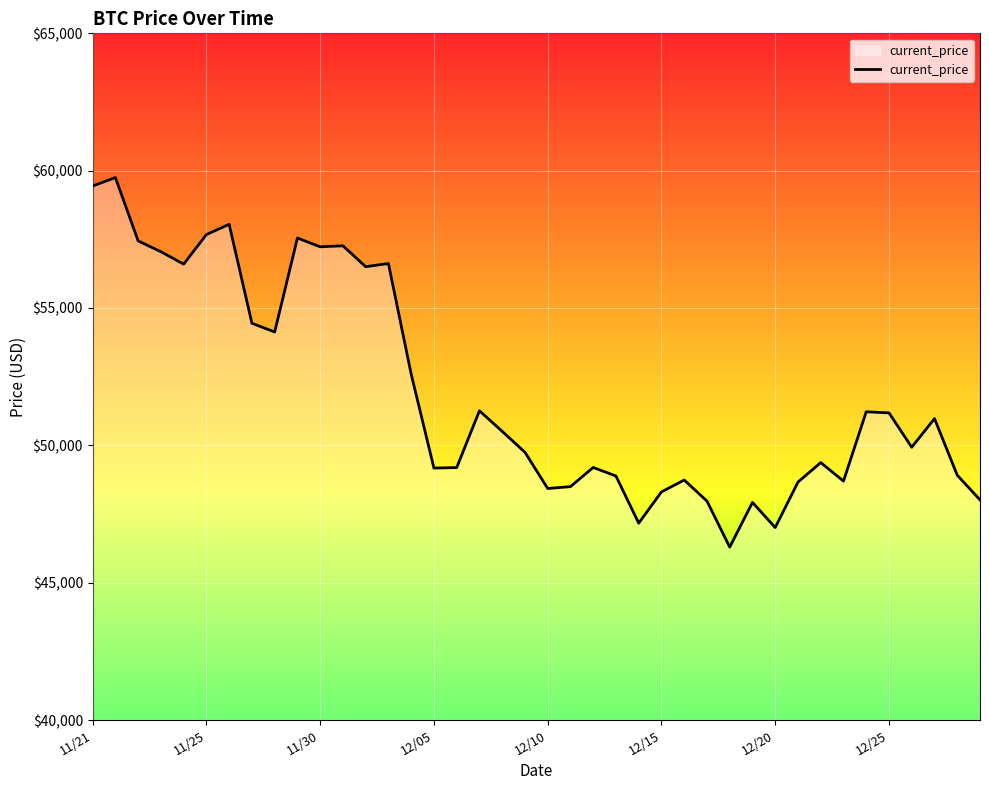

What is the minimum value shown in the chart?

46296